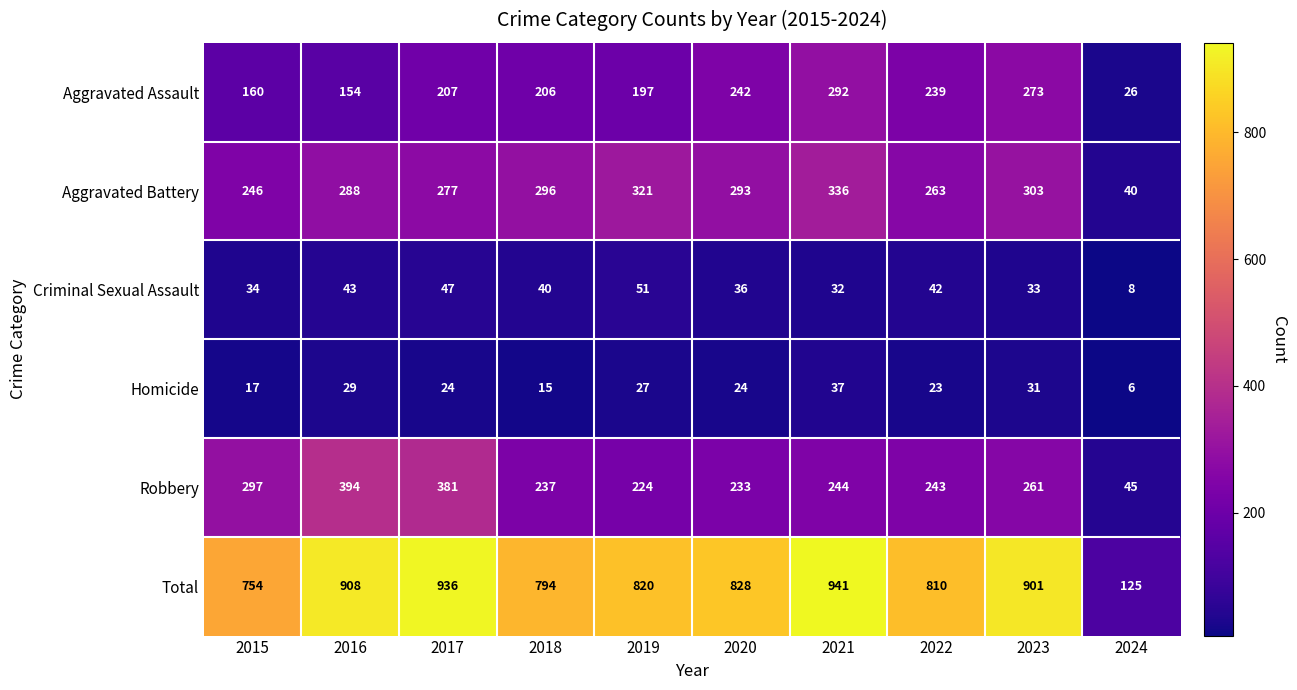

What is the spread (max minus min) of values at 2020?

804